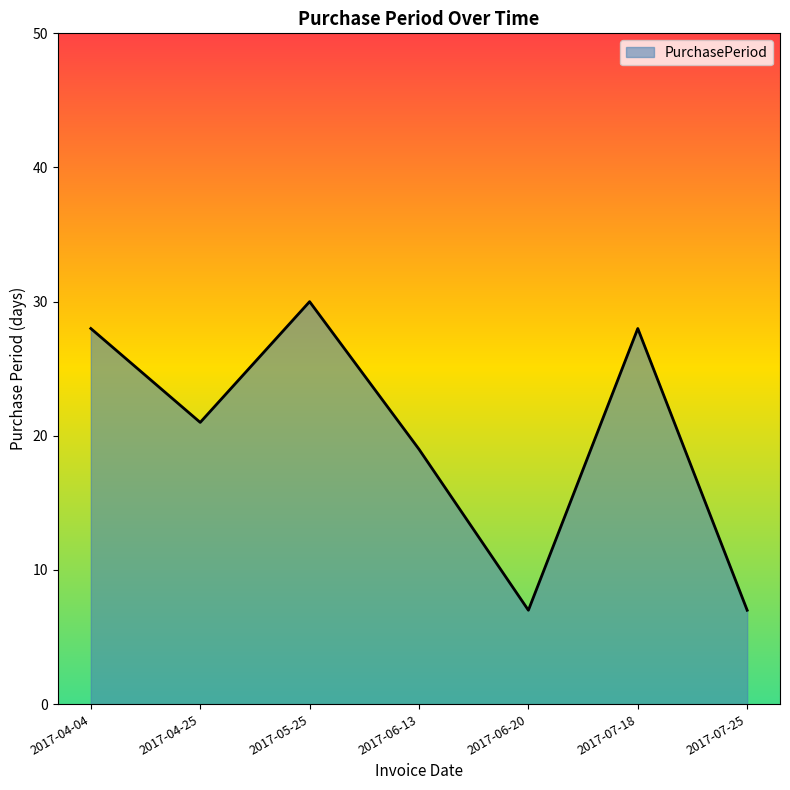

The chart shows a value of 3 at 2017-07-25. True or false?

False